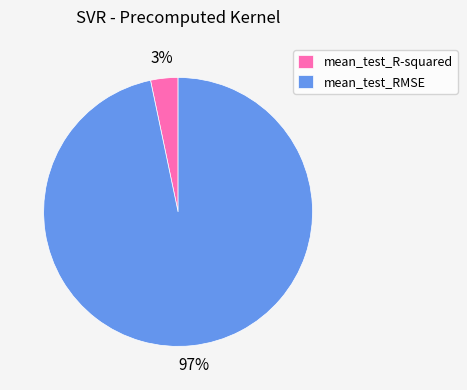

How many slices are in this pie chart?

2